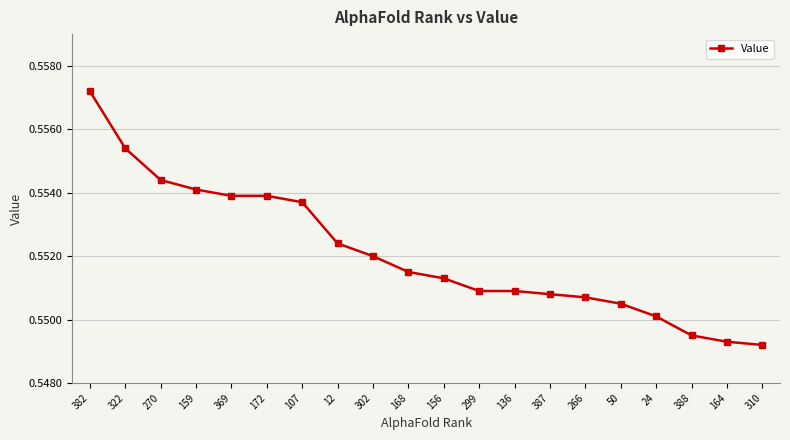

How many lines are shown in the chart?

1